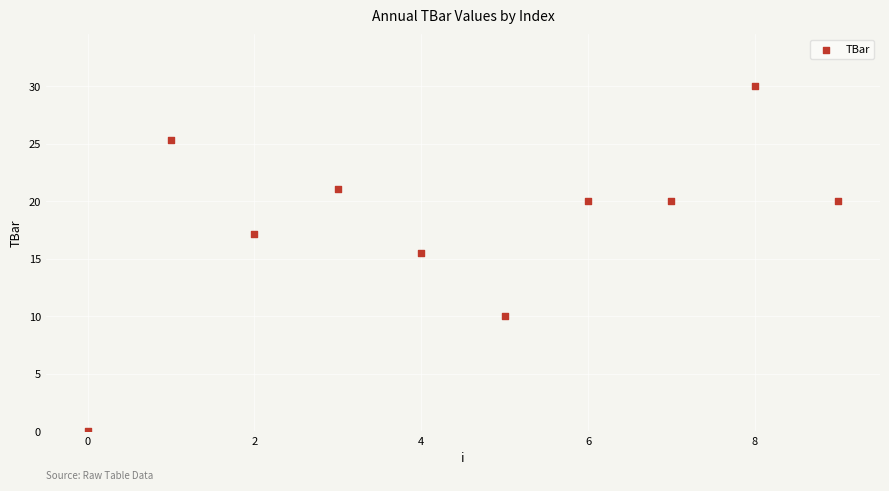

What Y value in the scatter plot is closest to 15?

15.5